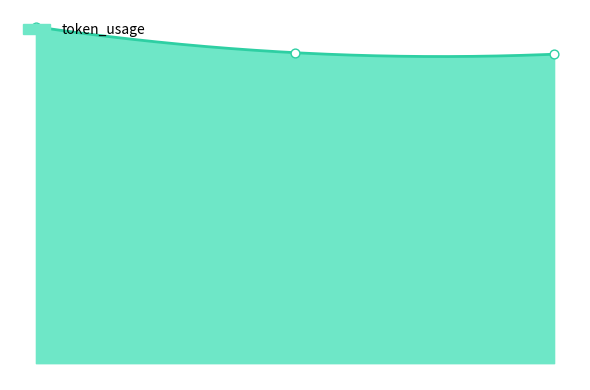

Approximately how many times larger is the value at 2 compared to 0?

0.9